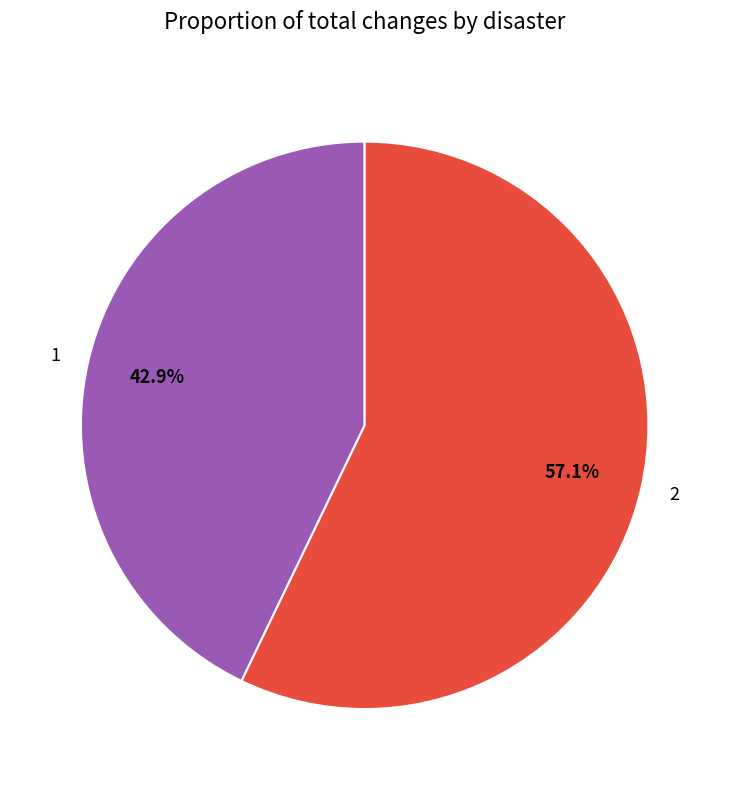

Between 1 and 2, which is larger?

2